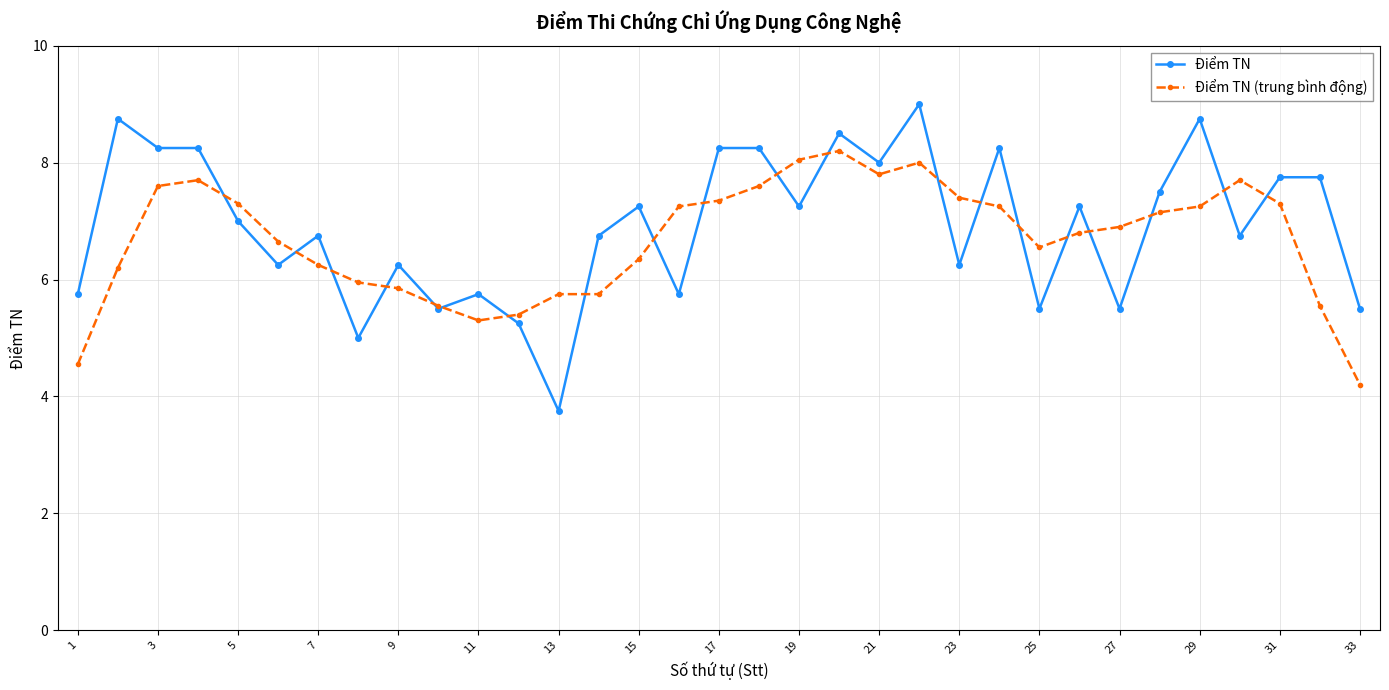

List the series in order of their peak value, highest first.

Điểm TN, Điểm TN (trung bình động)